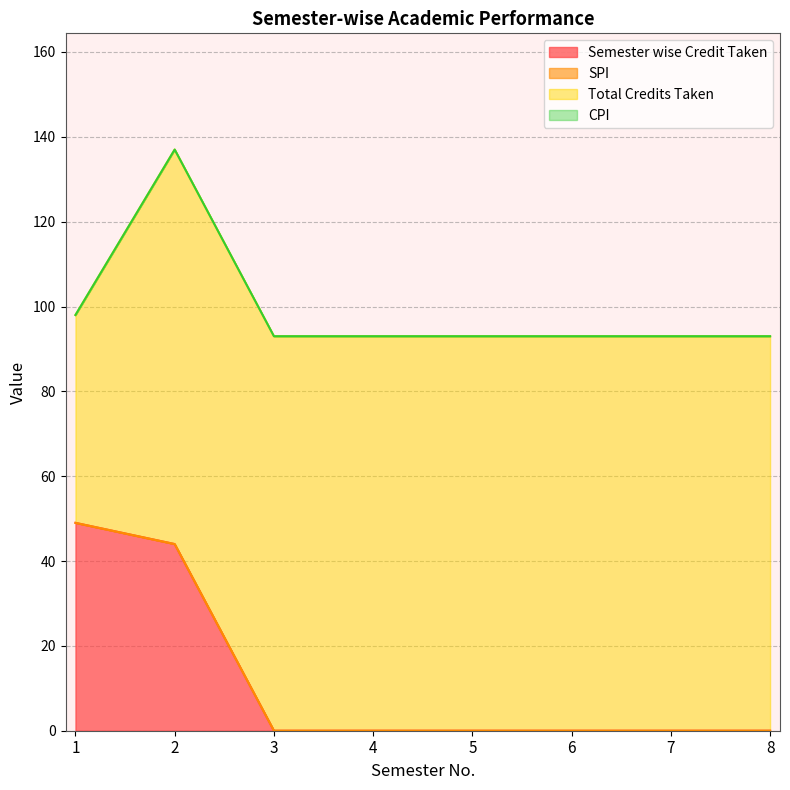

Which has a higher value, 2 or 6?

2